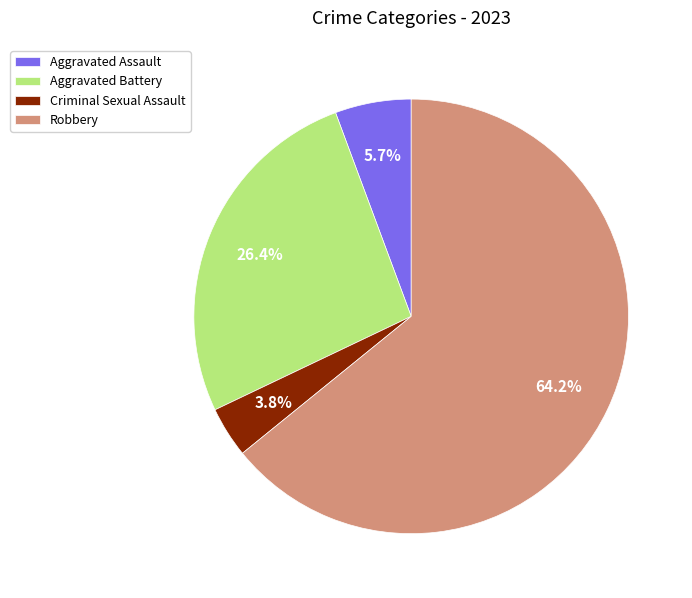

Combined, what portion of the pie is Robbery and Aggravated Assault?

69.8%